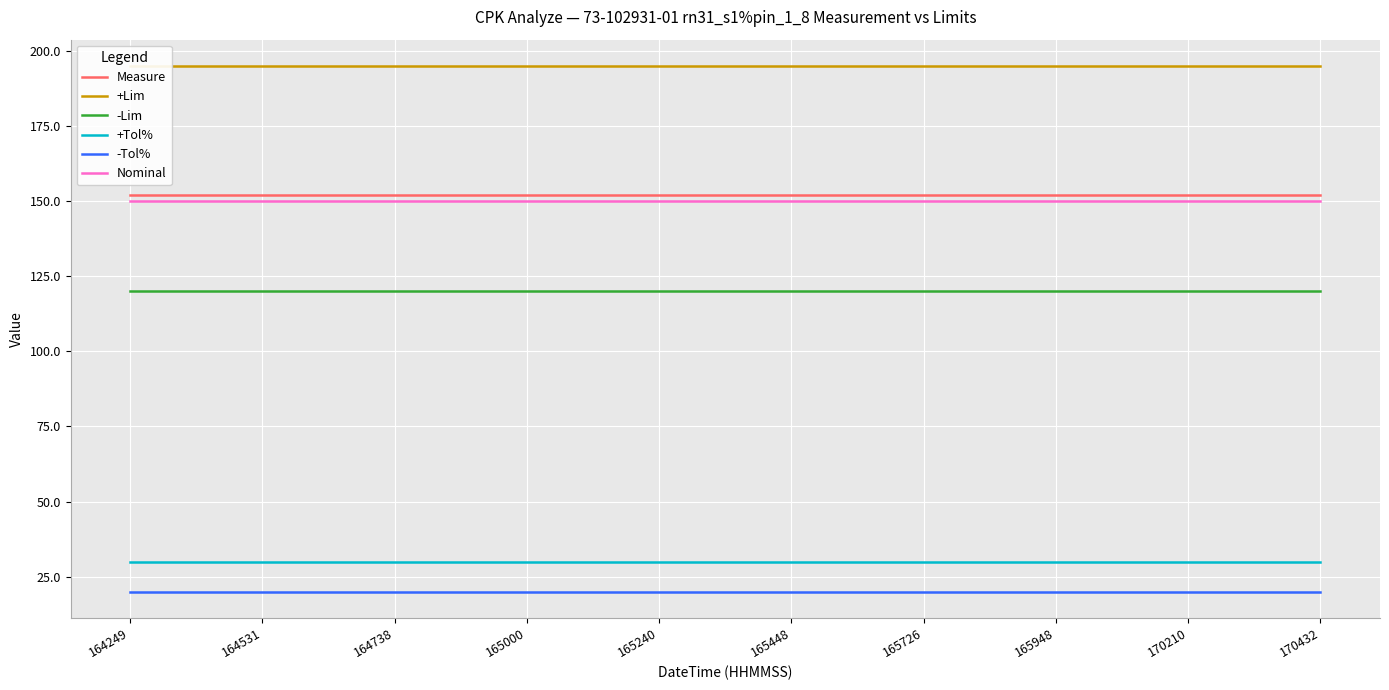

Which label corresponds to the smallest value in the chart?

164249